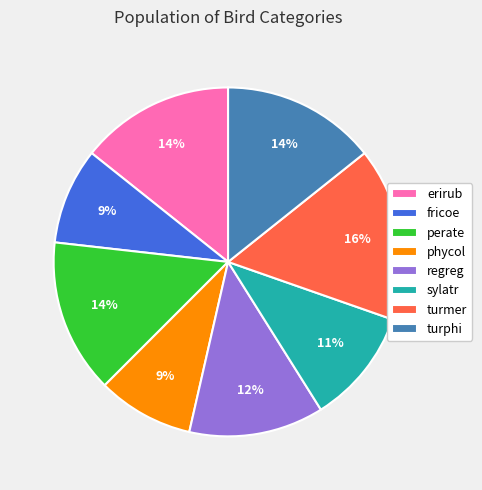

What is the largest slice in the pie chart?

turmer